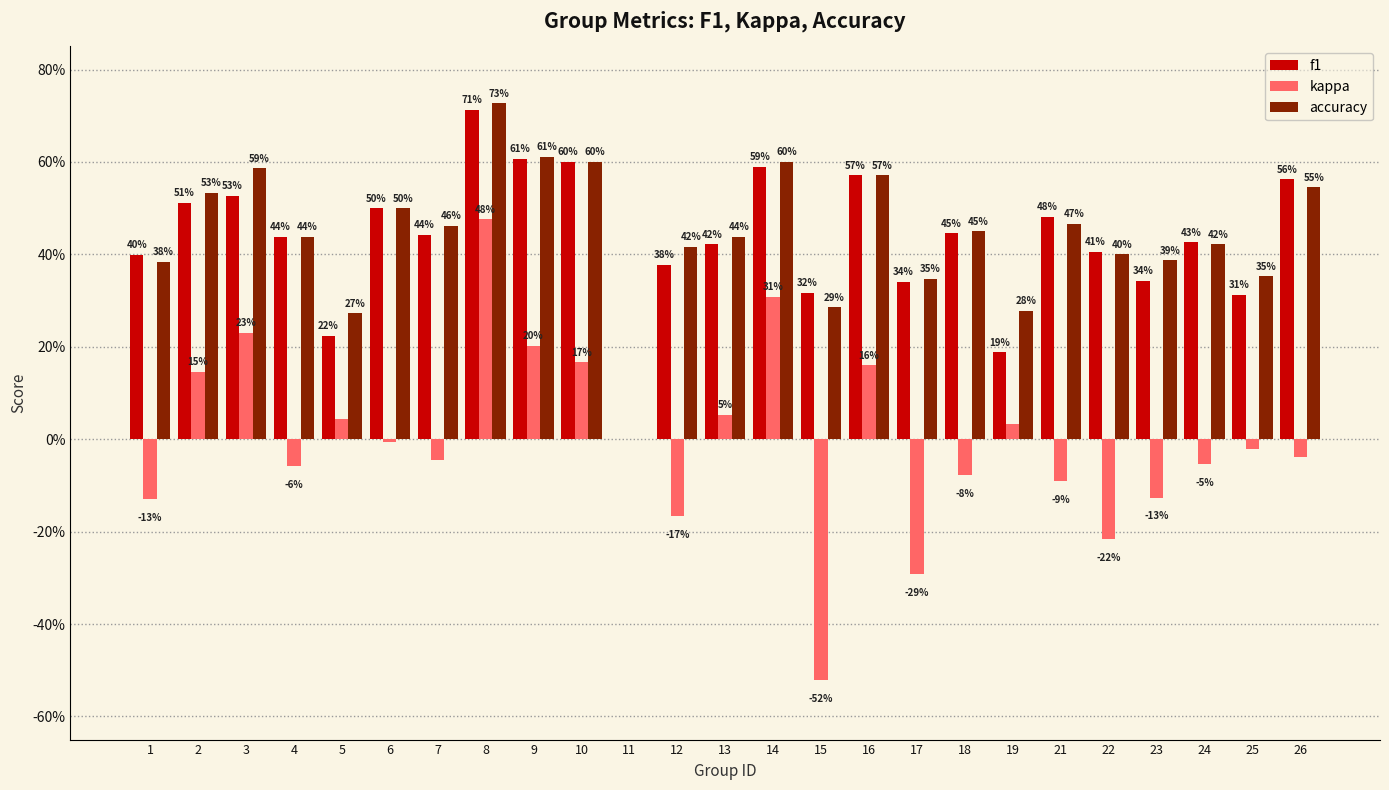

Between 2 and 14, which is larger?

14